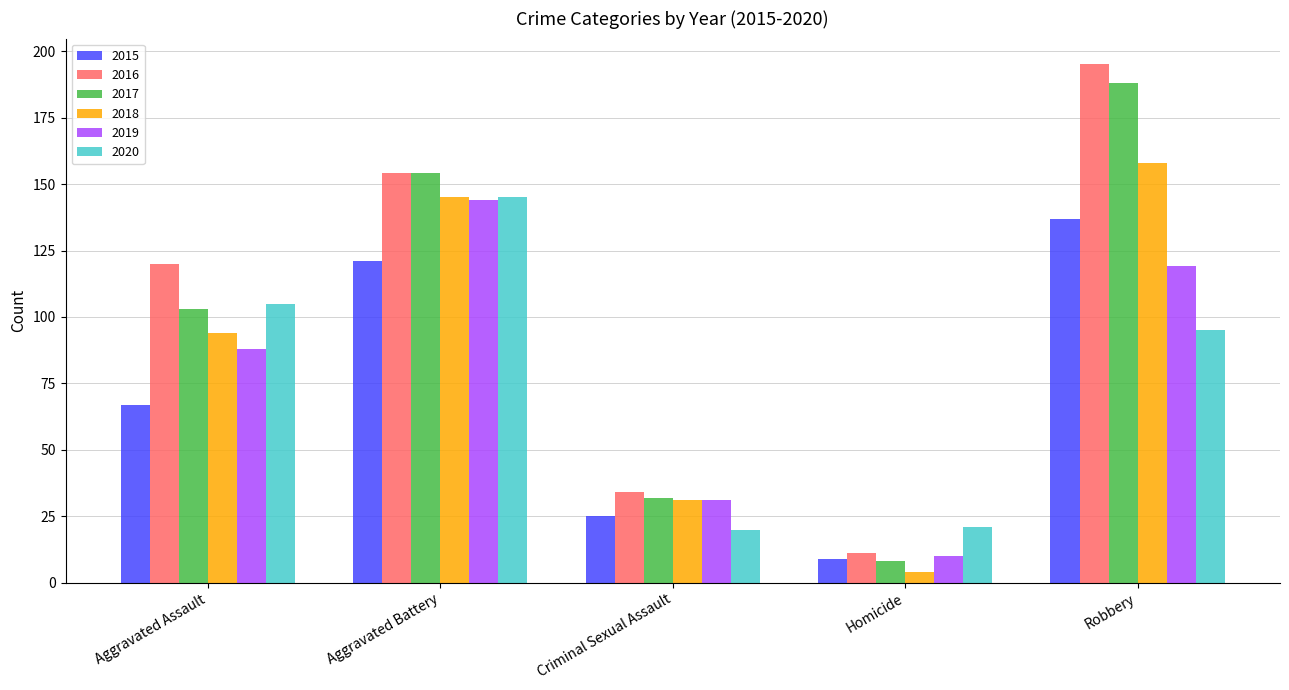

Rank the categories by 2019 value from highest to lowest.

Aggravated Battery, Robbery, Aggravated Assault, Criminal Sexual Assault, Homicide